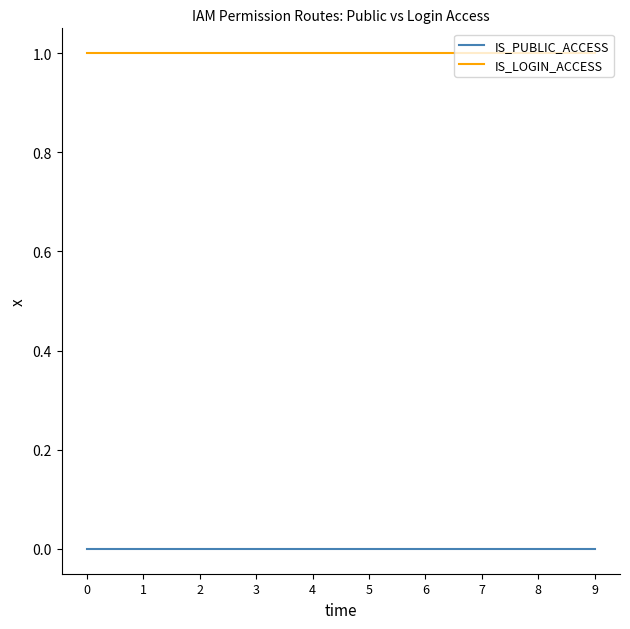

What is the difference between the highest and lowest values at 2?

1